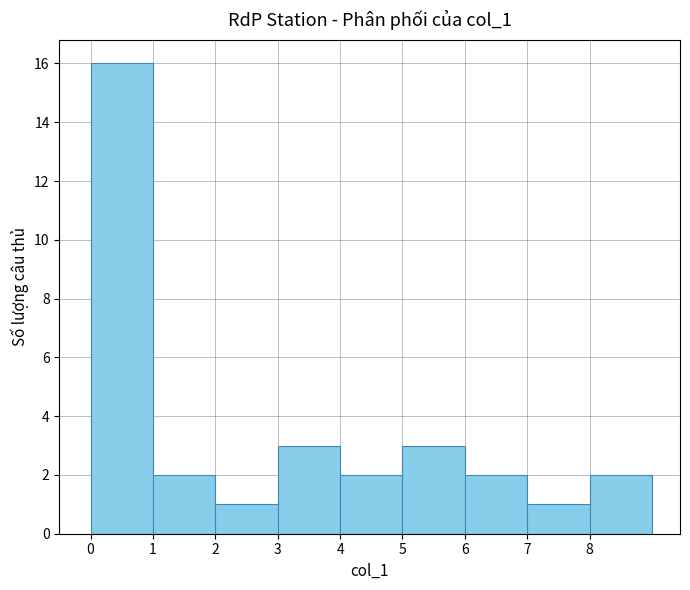

Reading left to right, transcribe this chart: for each bar, give the range it covers on the x-axis and its height. The values are not printed on the chart, so give them approximately, as read against the axis.

0 to 1: 16
1 to 2: 2
2 to 3: 1
3 to 4: 3
4 to 5: 2
5 to 6: 3
6 to 7: 2
7 to 8: 1
8 to 9: 2